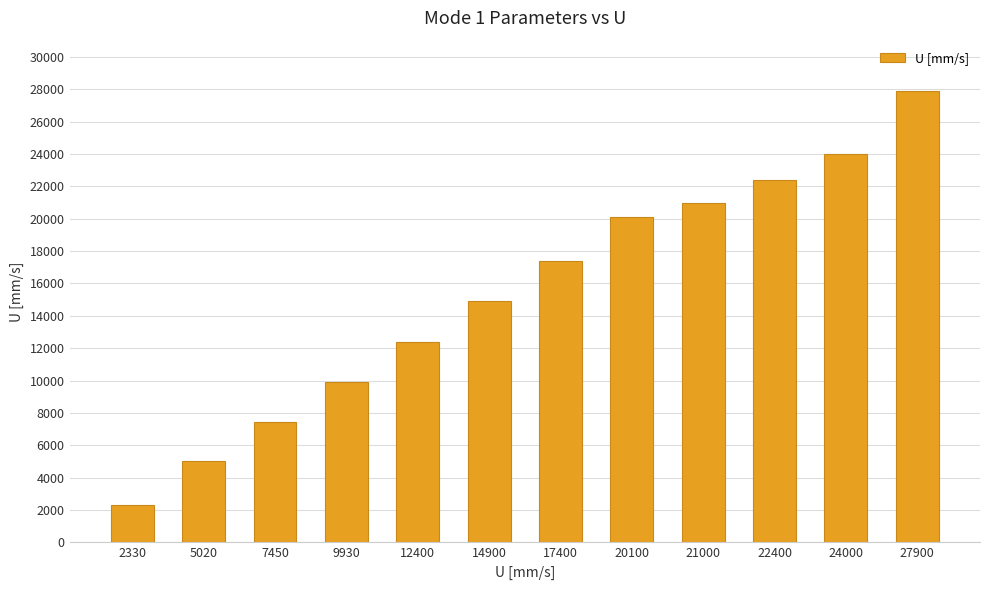

Reading left to right, what are all the values shown in this chart?

2330	5020	7450	9930	12400	14900	17400	20100	21000	22400	24000	27900